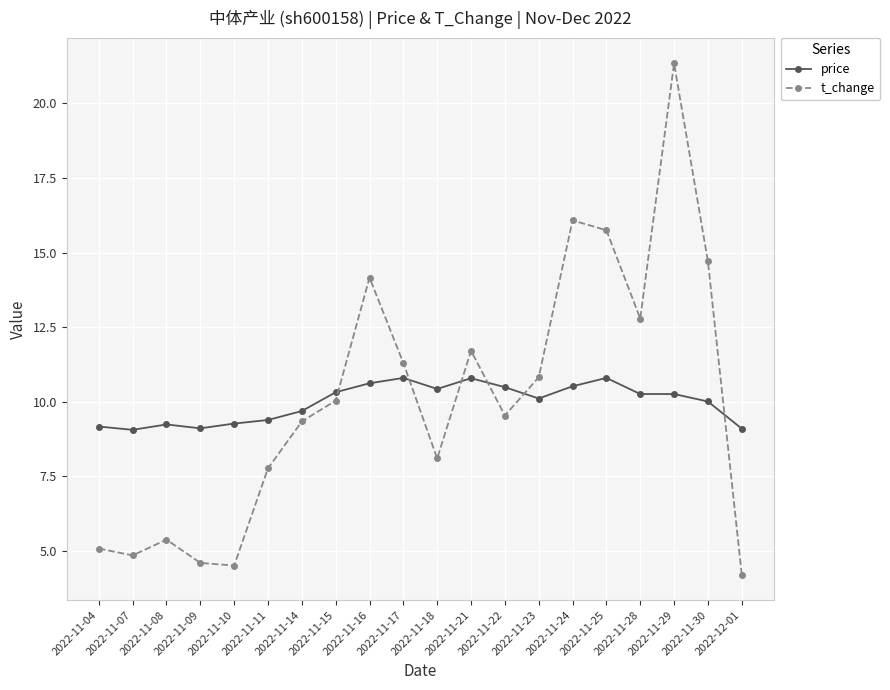

What is the label of the 17th point from the left?

2022-11-28